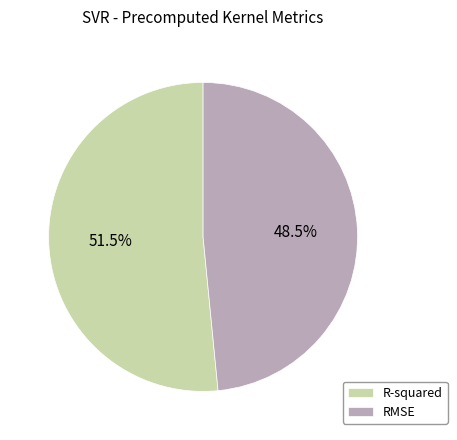

Combined, what portion of the pie is R-squared and RMSE?

100.0%